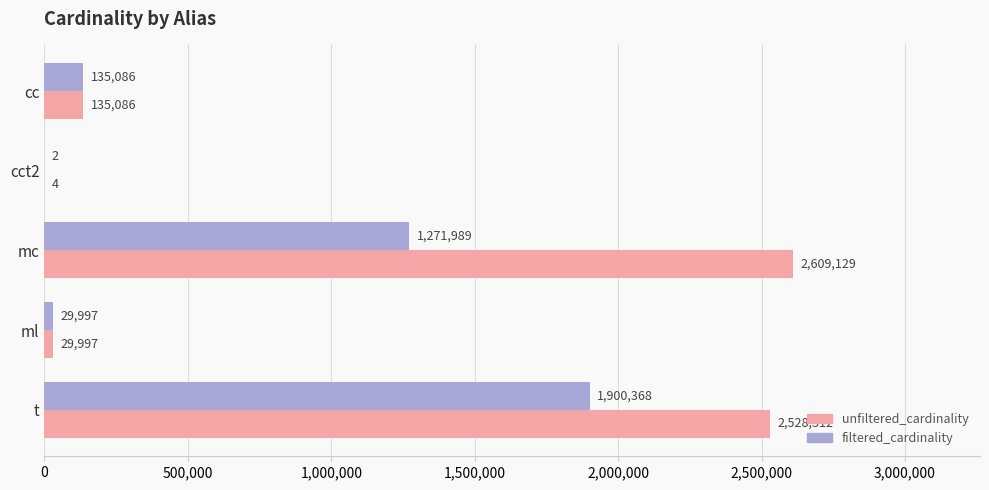

At which label does filtered_cardinality reach its peak?

t